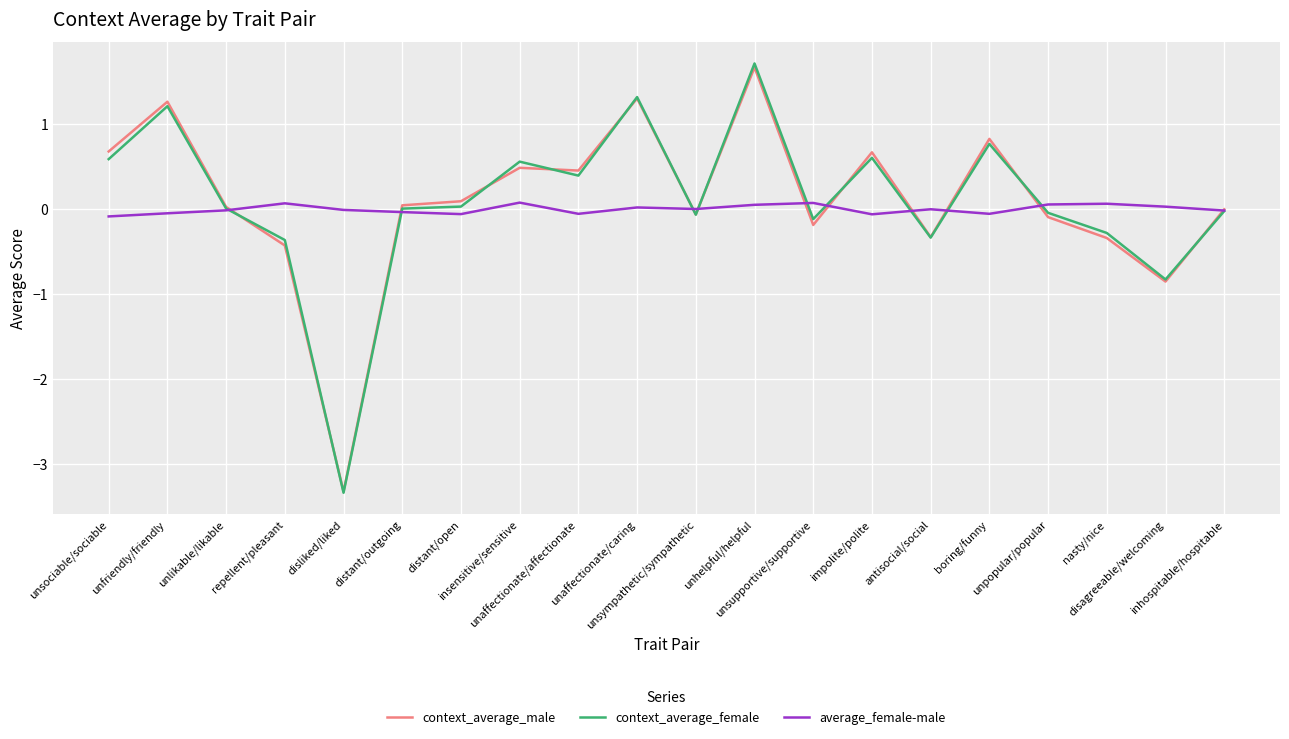

Rank the categories by context_average_female value from highest to lowest.

unhelpful/helpful, unaffectionate/caring, unfriendly/friendly, boring/funny, impolite/polite, unsociable/sociable, insensitive/sensitive, unaffectionate/affectionate, distant/open, unlikable/likable, distant/outgoing, inhospitable/hospitable, unpopular/popular, unsympathetic/sympathetic, unsupportive/supportive, nasty/nice, antisocial/social, repellent/pleasant, disagreeable/welcoming, disliked/liked